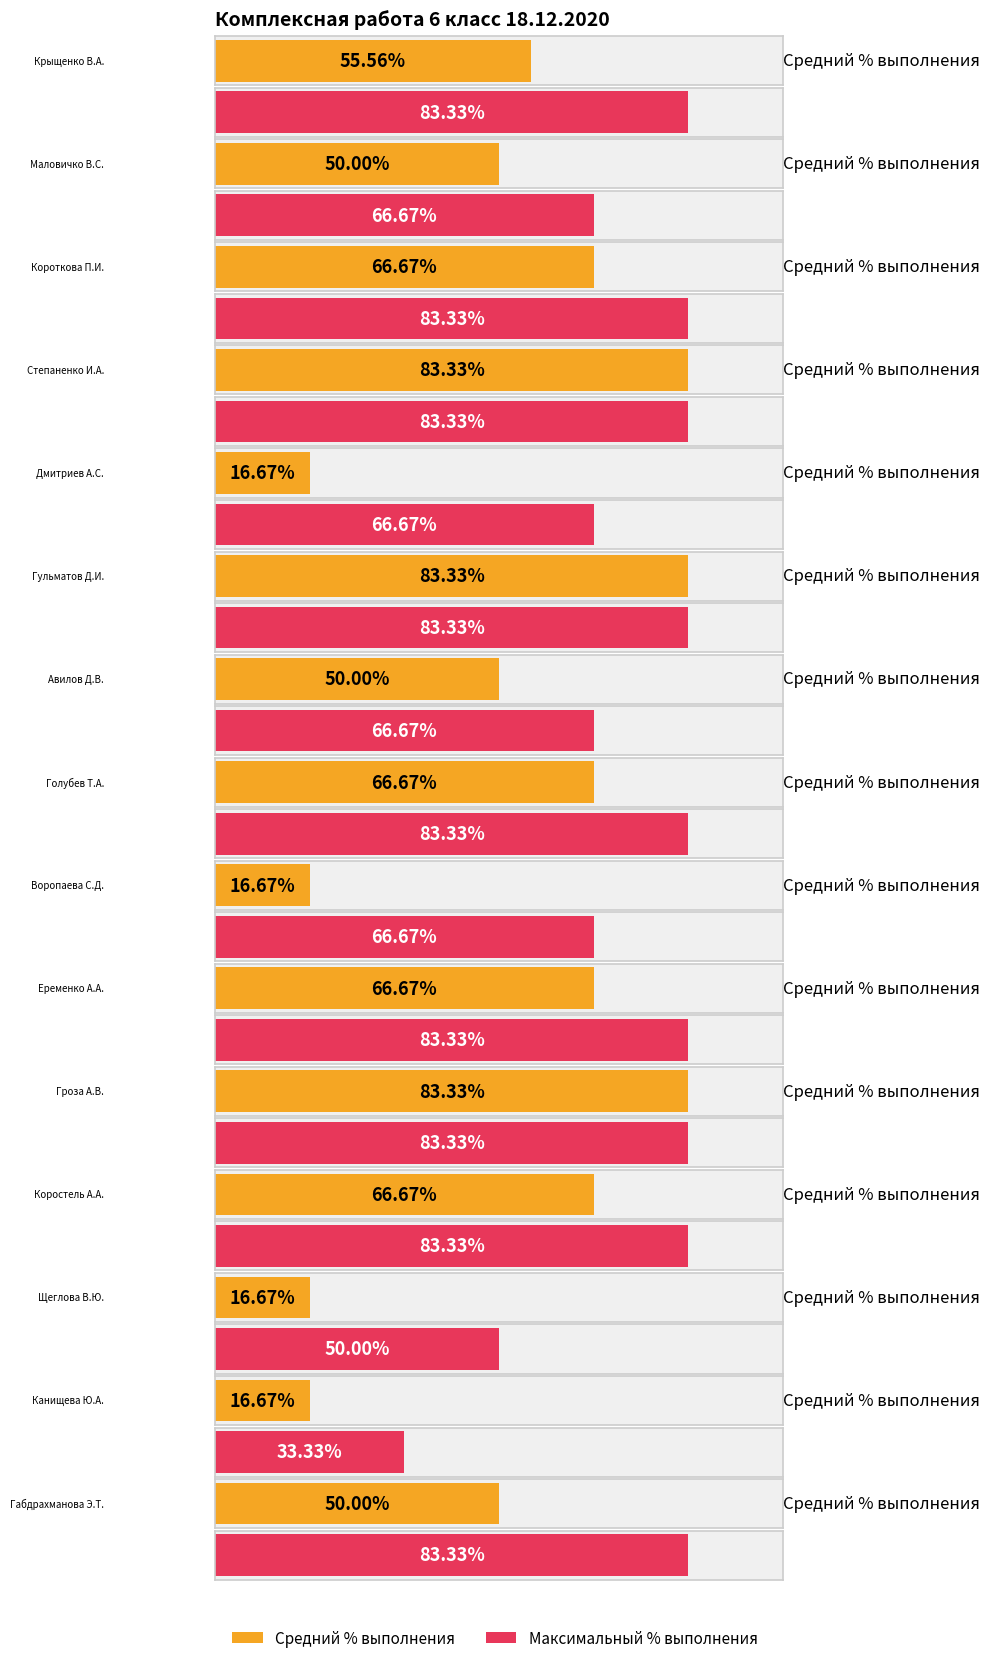

What is the label of the 15th bar from the right?

Крыщенко В.А.